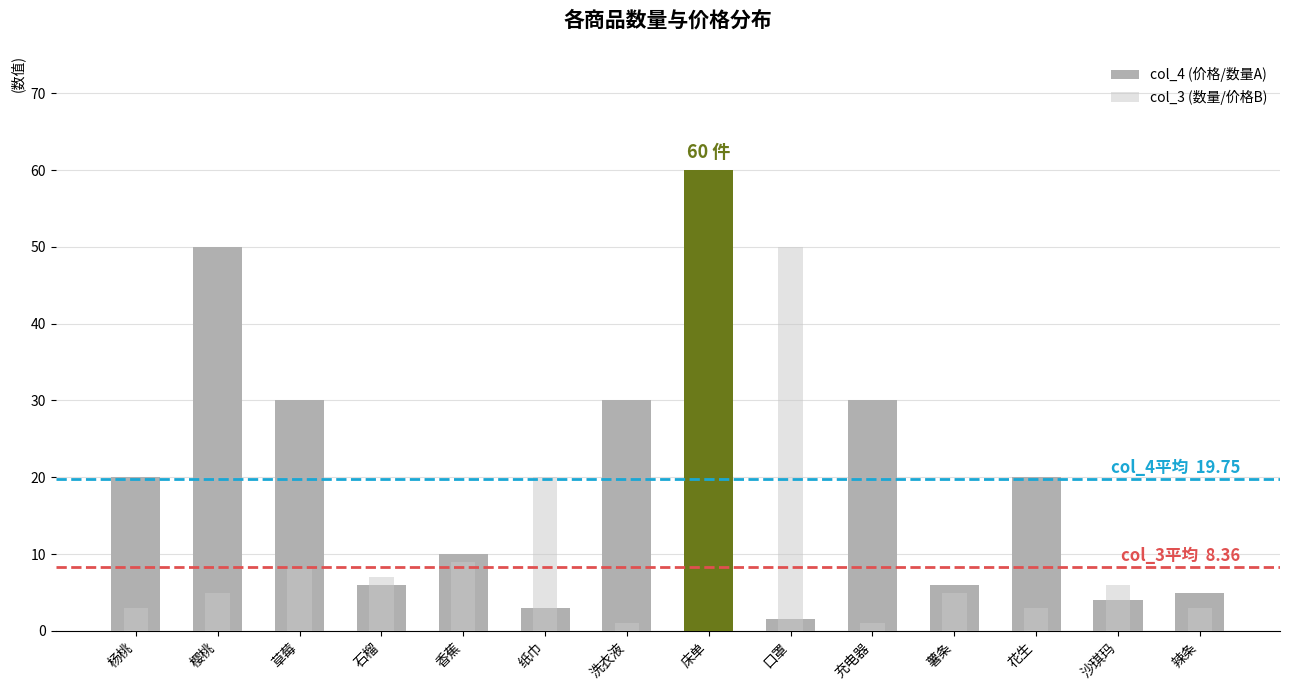

How many data points in col_3 (数量/价格B) are less than 5?

6